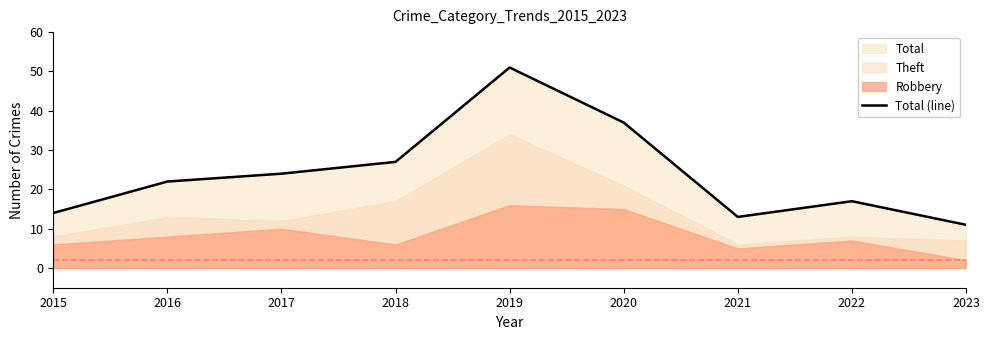

At which category does the chart reach its minimum across all series?

2023